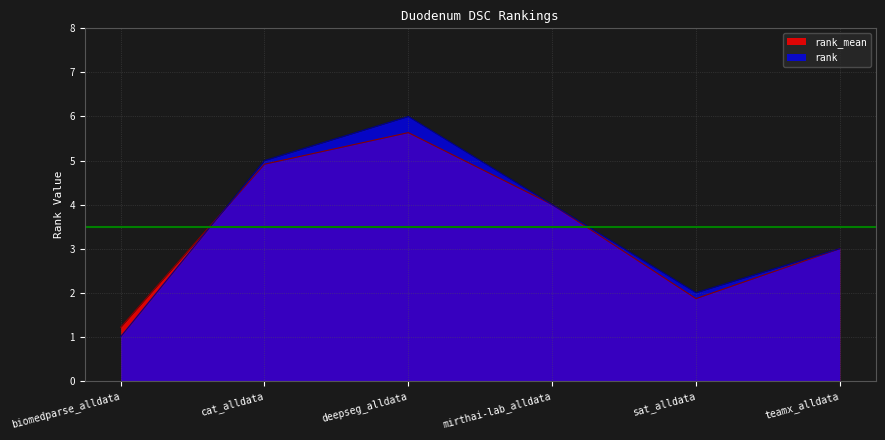

What is the minimum value for rank?

1.0